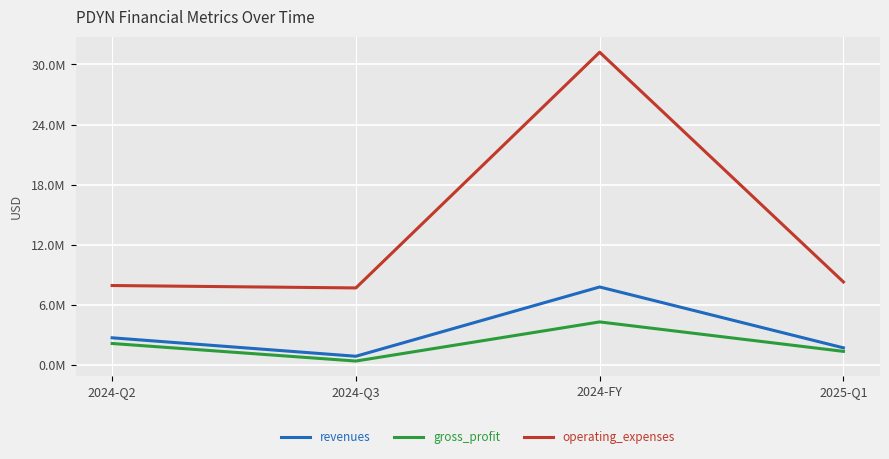

Is it true that gross_profit equals 1357000 at 2025-Q1?

True